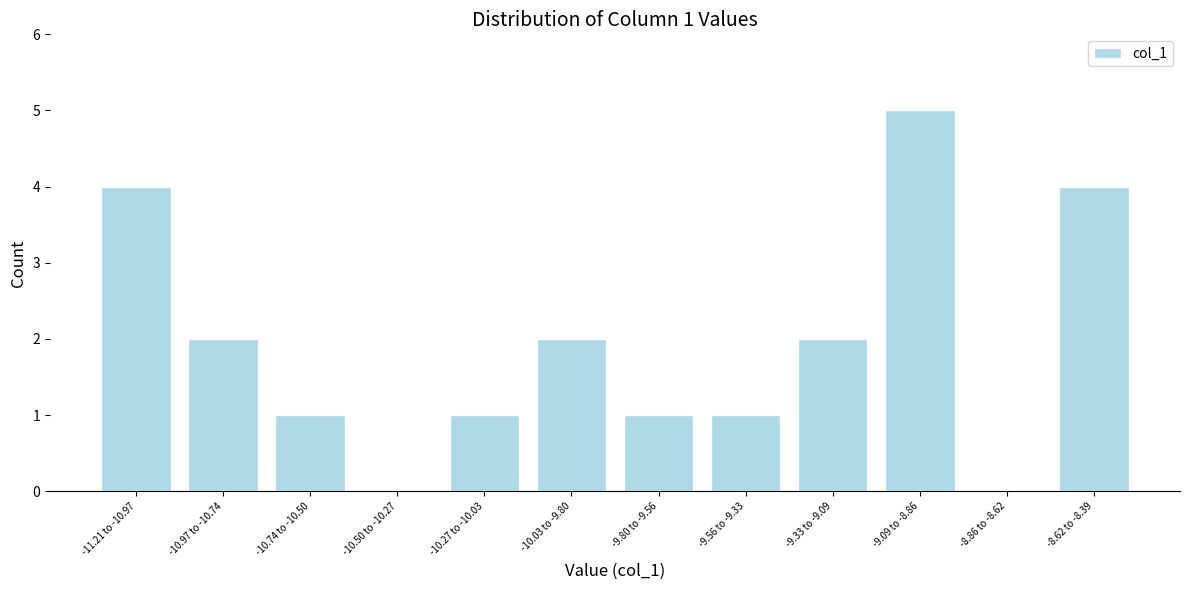

Reading left to right, extract all data points from this chart.

-11.21 to -10.97=4	-10.97 to -10.74=2	-10.74 to -10.50=1	-10.50 to -10.27=0	-10.27 to -10.03=1	-10.03 to -9.80=2	-9.80 to -9.56=1	-9.56 to -9.33=1	-9.33 to -9.09=2	-9.09 to -8.86=5	-8.86 to -8.62=0	-8.62 to -8.39=4